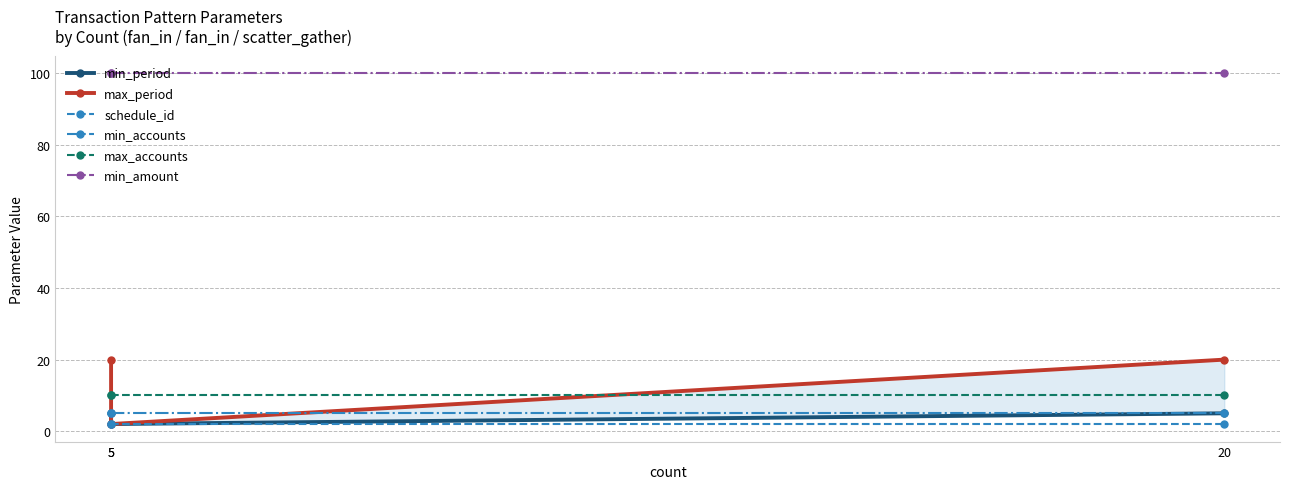

Read the min_accounts value at 5.

5